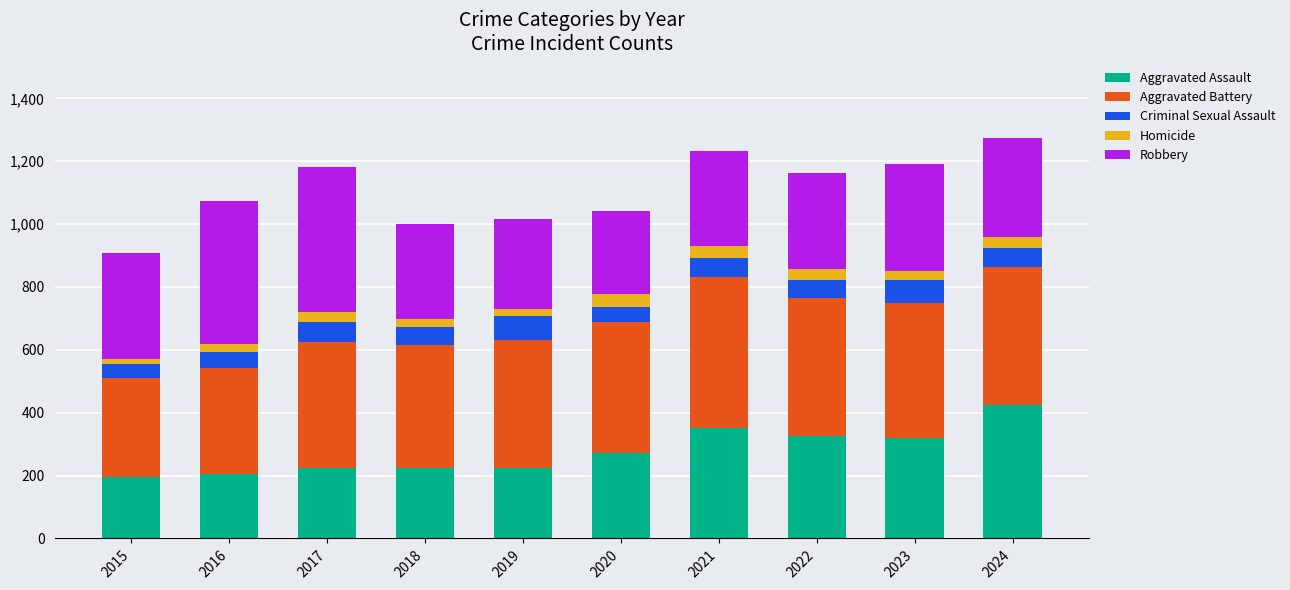

At which label does Aggravated Assault reach its peak?

2024